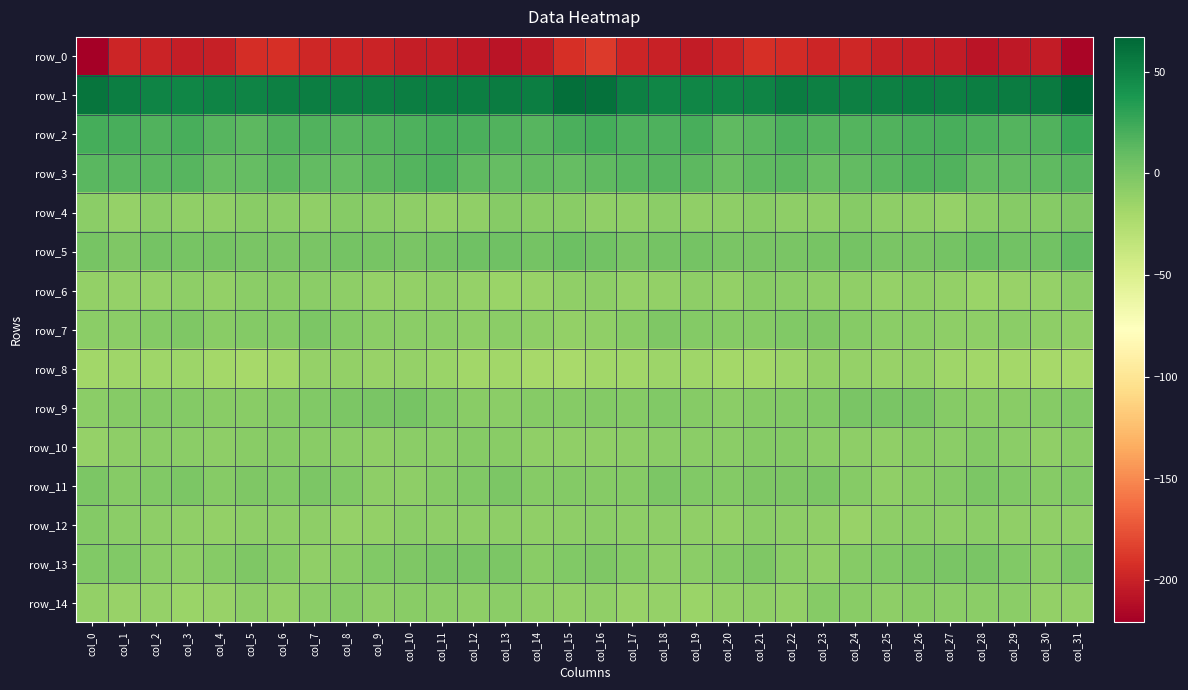

Which series has the largest range (max minus min)?

row_0